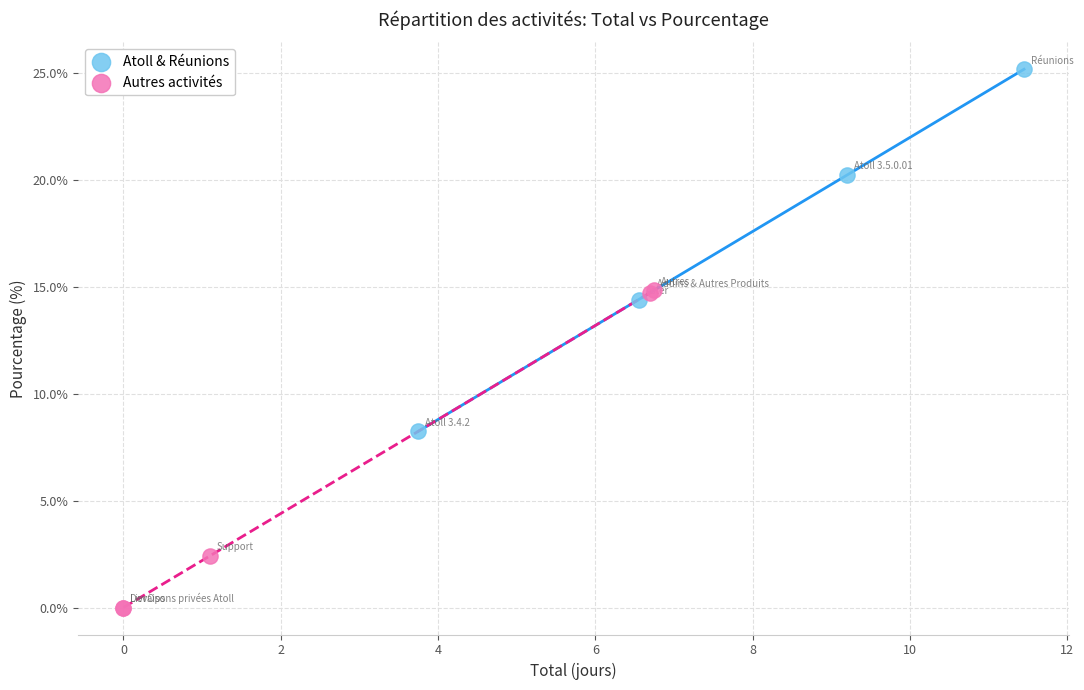

Which series has the widest spread of Y values?

Atoll & Réunions